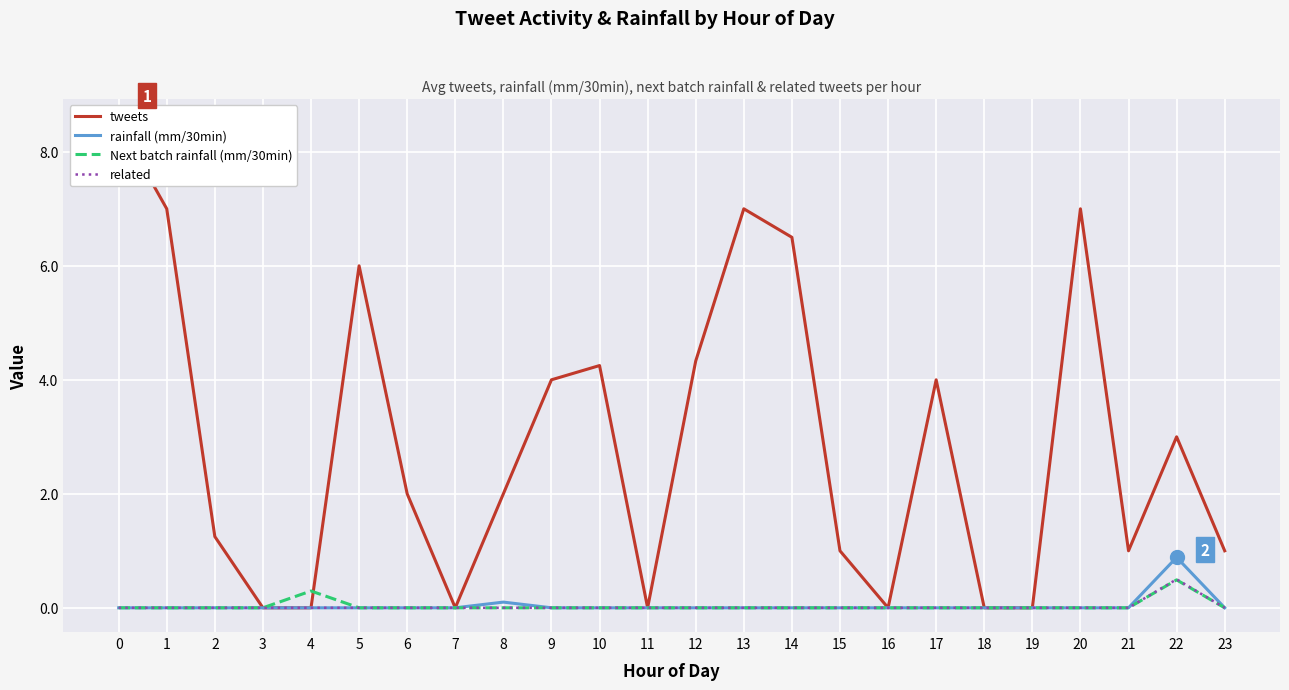

True or false: rainfall (mm/30min) and tweets intersect in this chart.

False